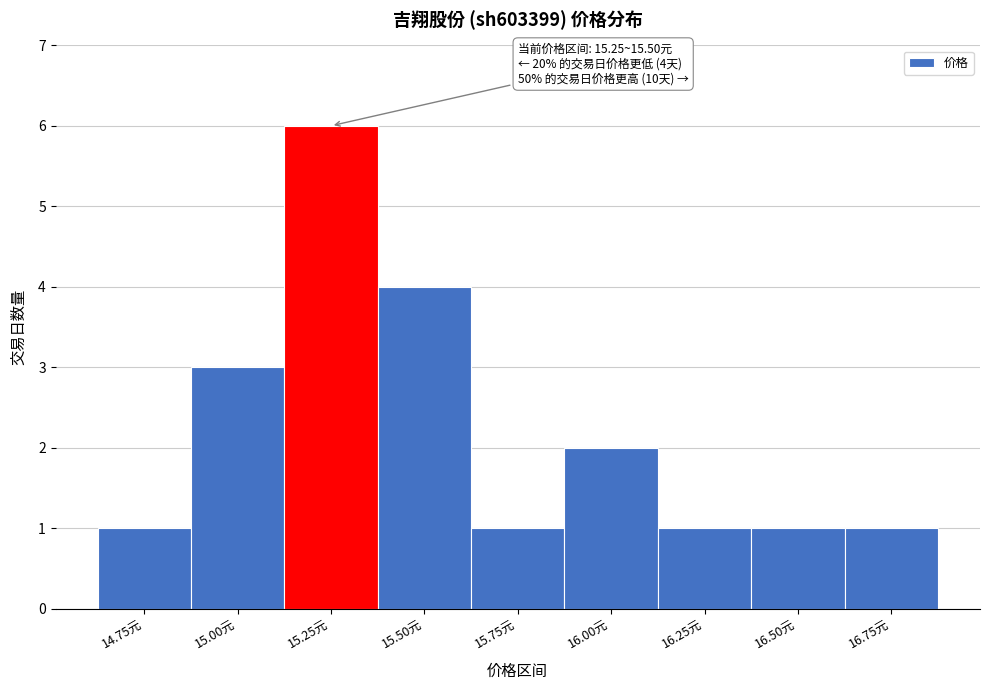

Reading right to left, list all the values displayed in this chart.

1	1	1	2	1	4	6	3	1